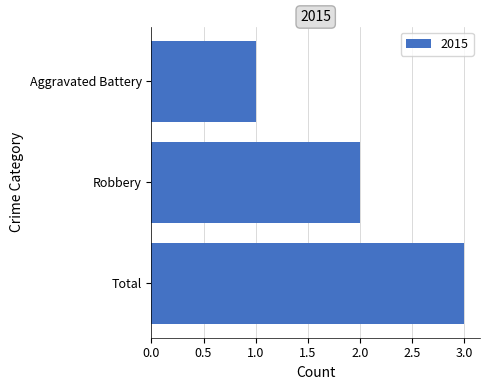

List the labels in order of value, largest first.

Total, Robbery, Aggravated Battery